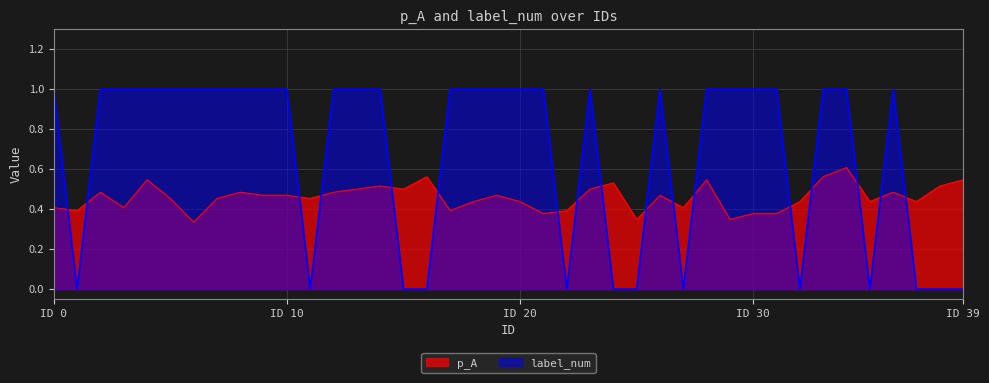

Between which two adjacent categories do label_num and p_A first intersect?

0 and 1